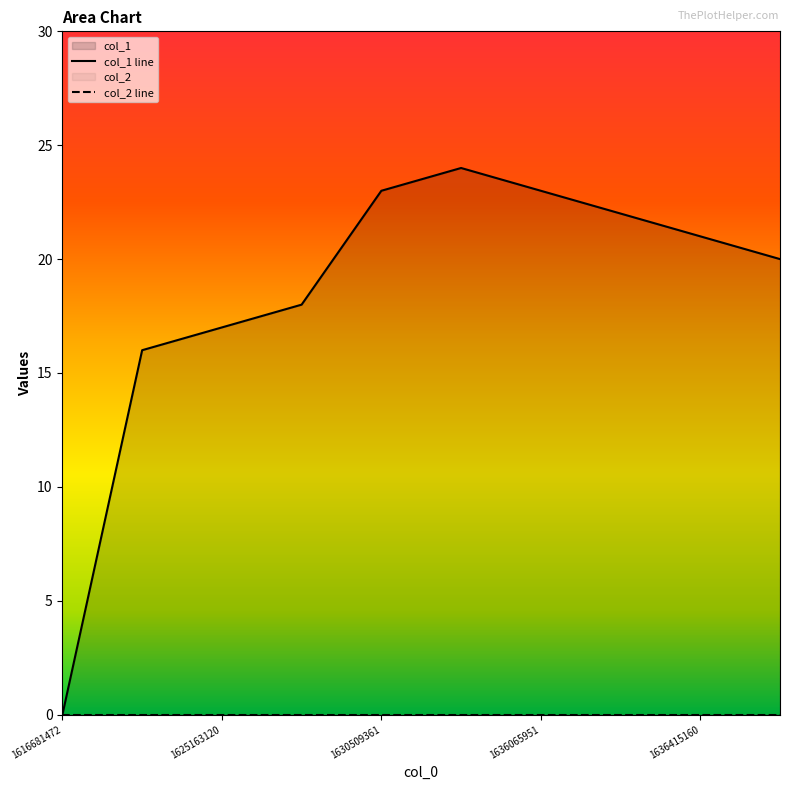

What is the difference between the maximum and minimum values?

24